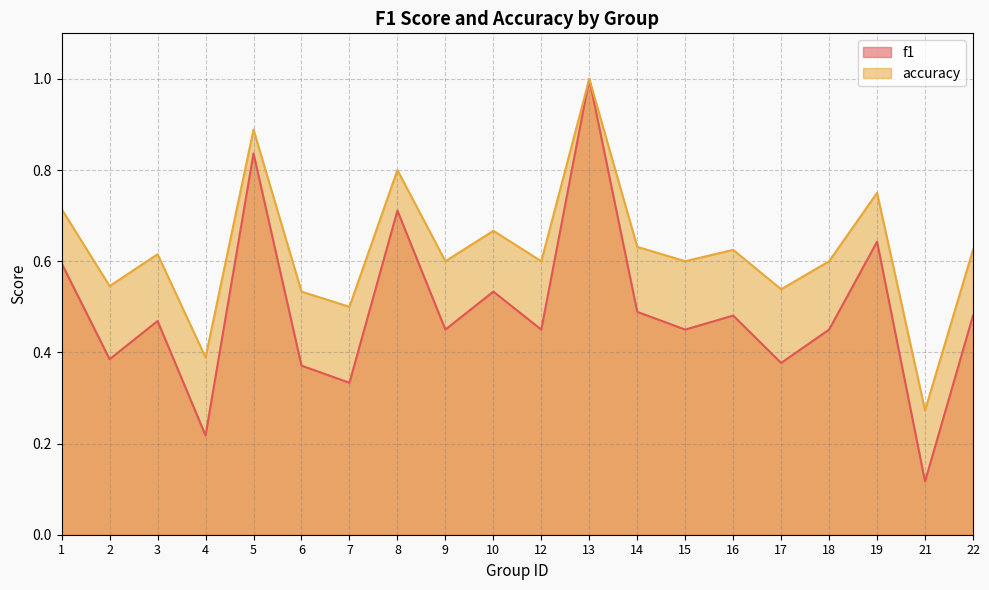

True or false: accuracy has more than 2 interior local peaks.

True